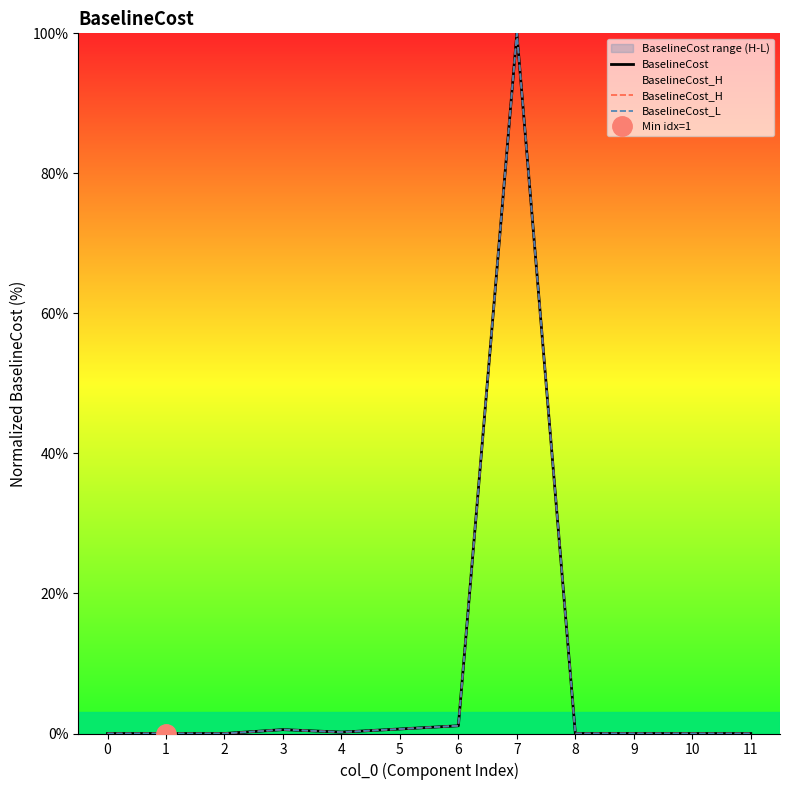

Rank the series by their average value, from lowest to highest.

BaselineCost_L, BaselineCost, BaselineCost_H